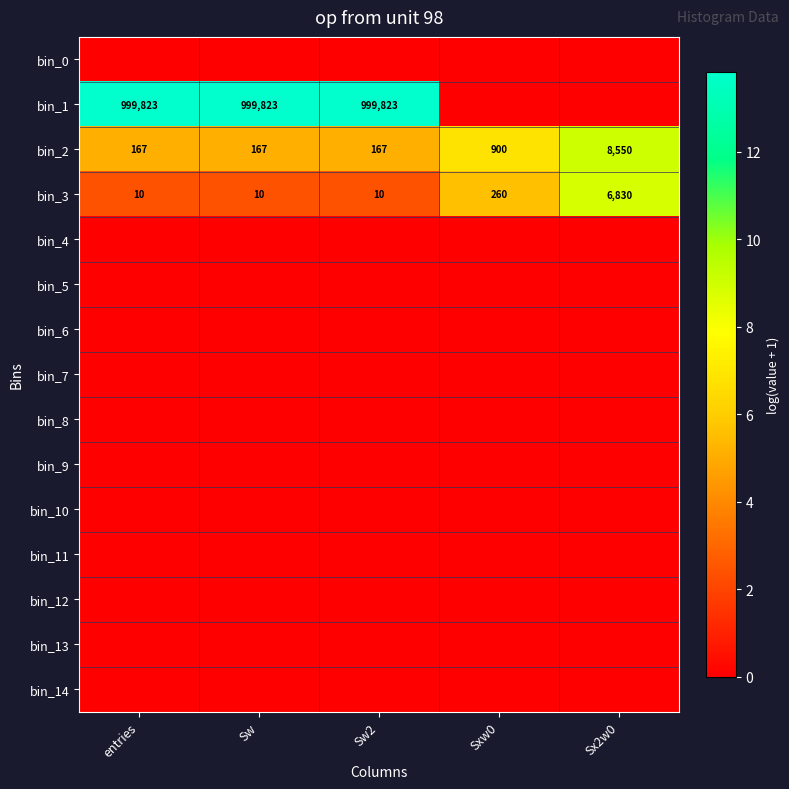

What is the difference between the maximum and minimum values in the bin_2 series?

8383